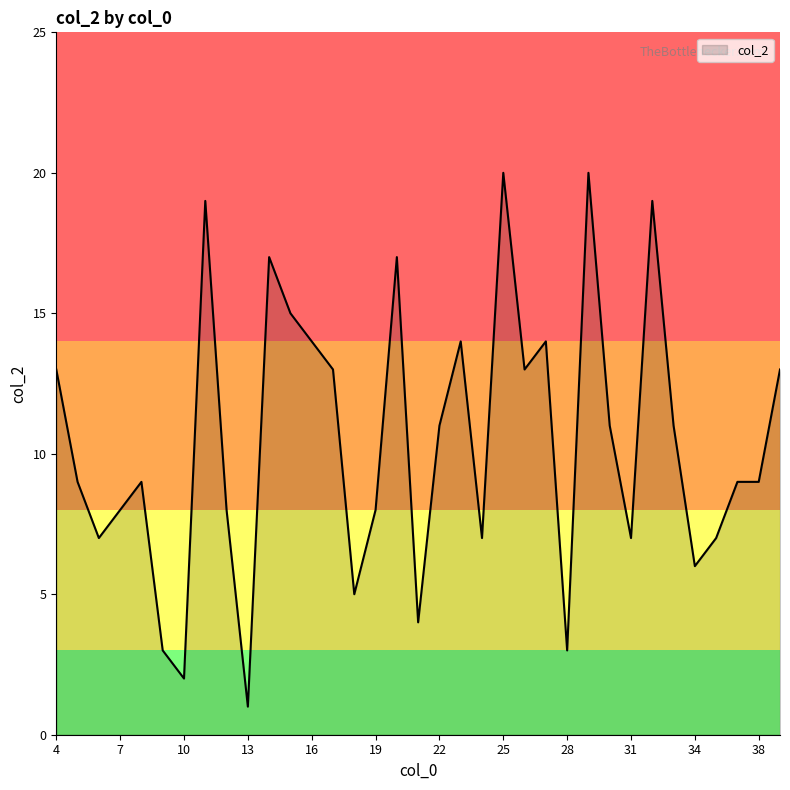

How many categories are shown in the chart?

35